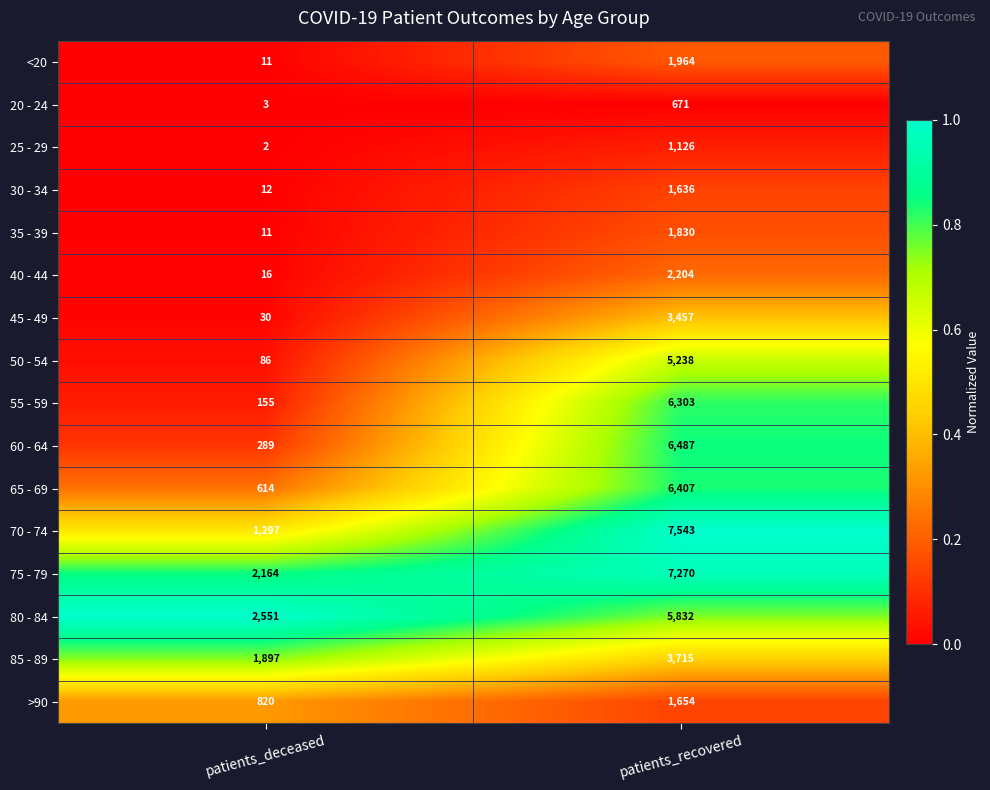

What is the minimum value for 60 - 64?

289